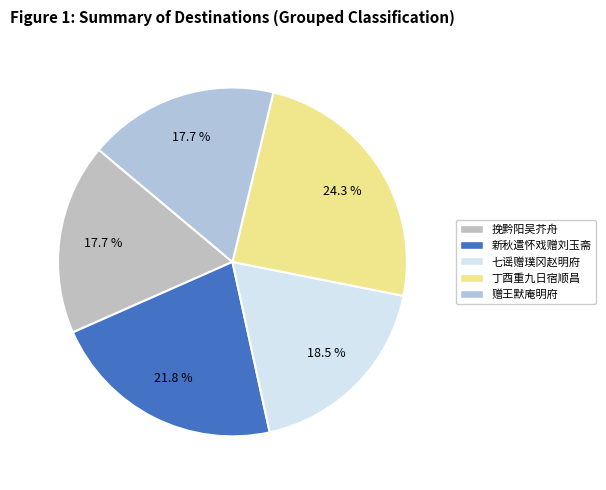

How many segments does this pie chart have?

5